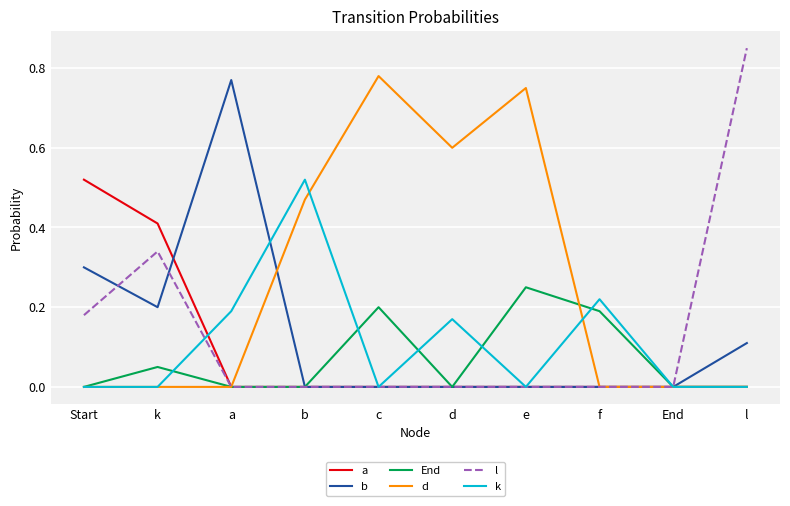

What are all the series names shown in the legend?

a, b, End, d, l, k